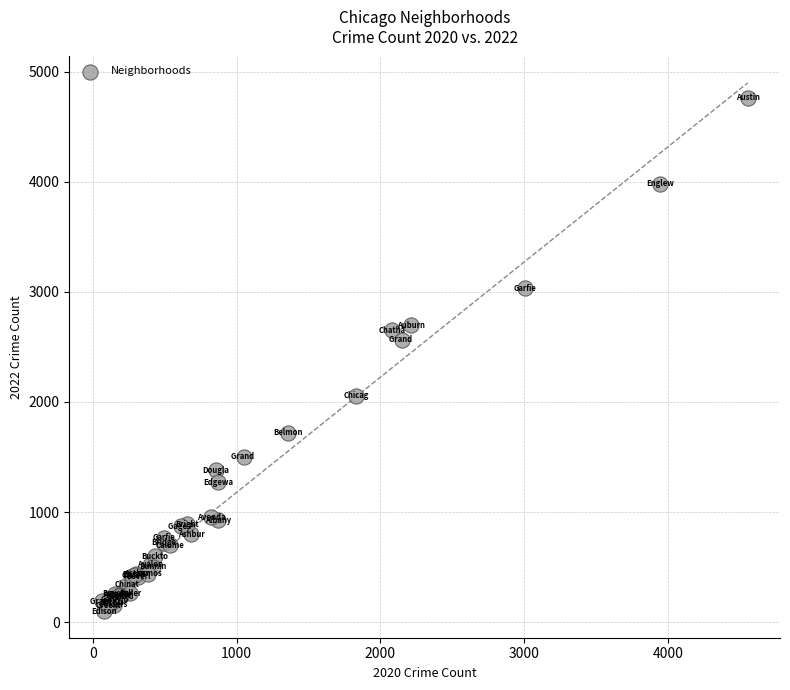

What Y value in the scatter plot is closest to 2430?

2566